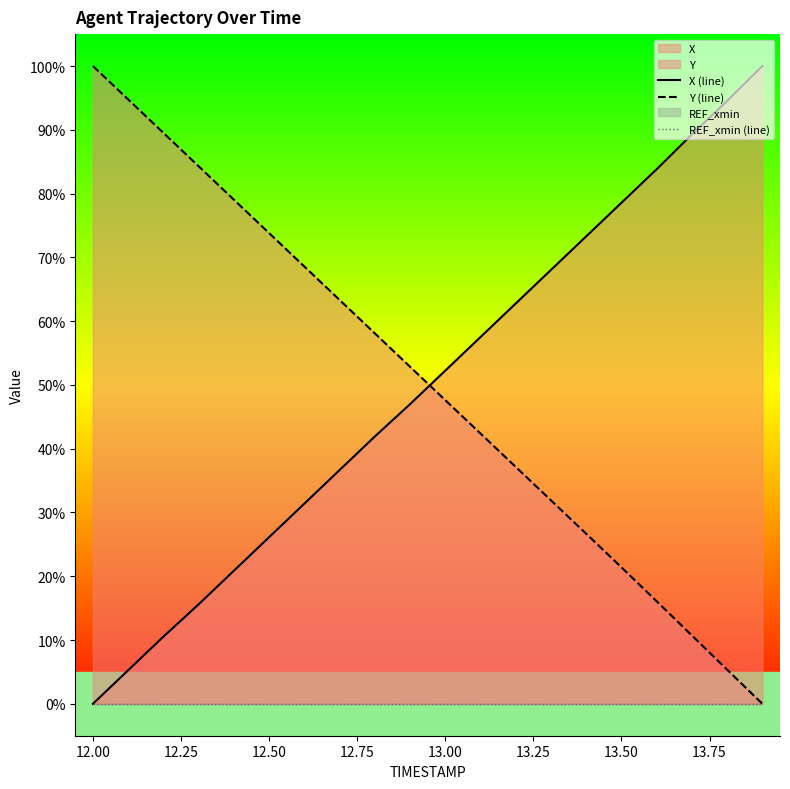

At how many categories does at least one series exceed 79?

9